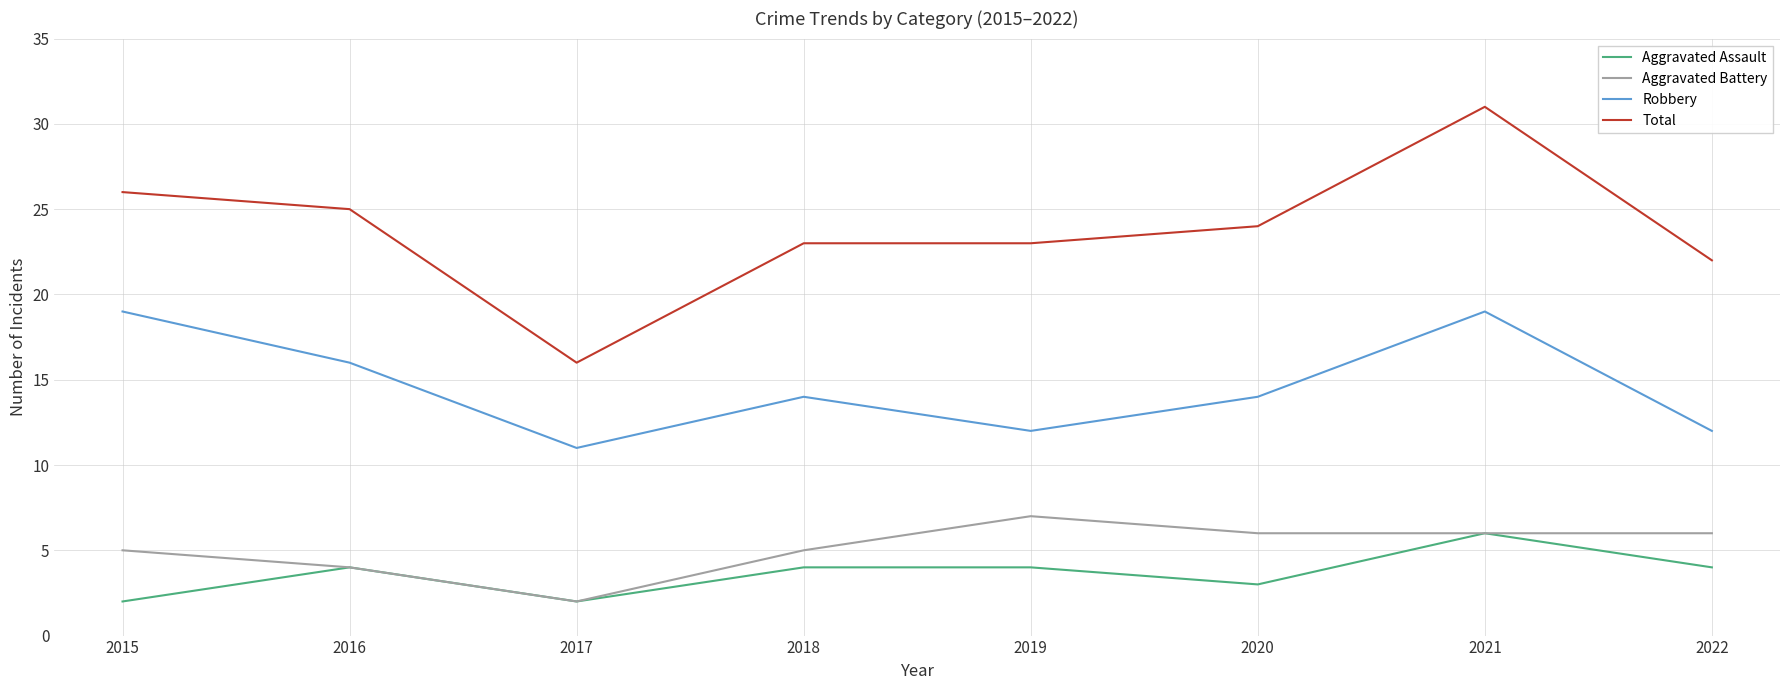

Does the chart display data point markers on the line(s)?

No